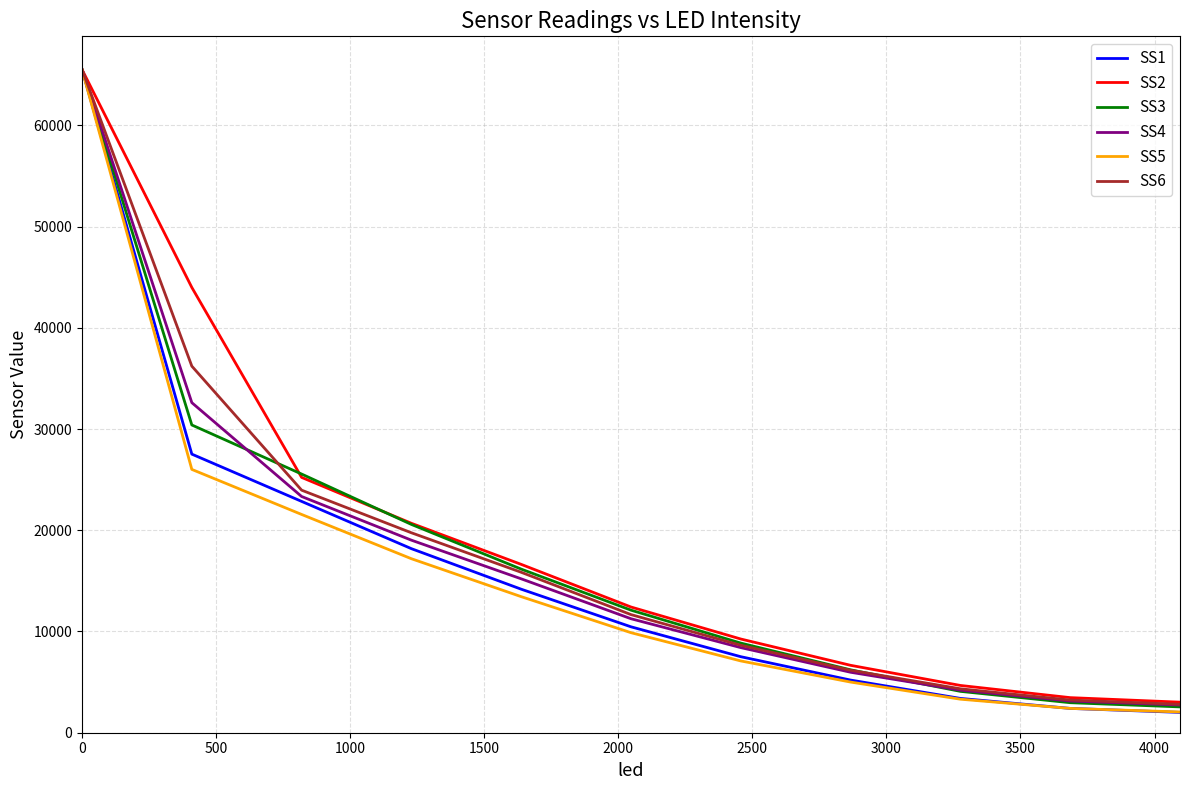

Does the chart have visible grid lines?

Yes